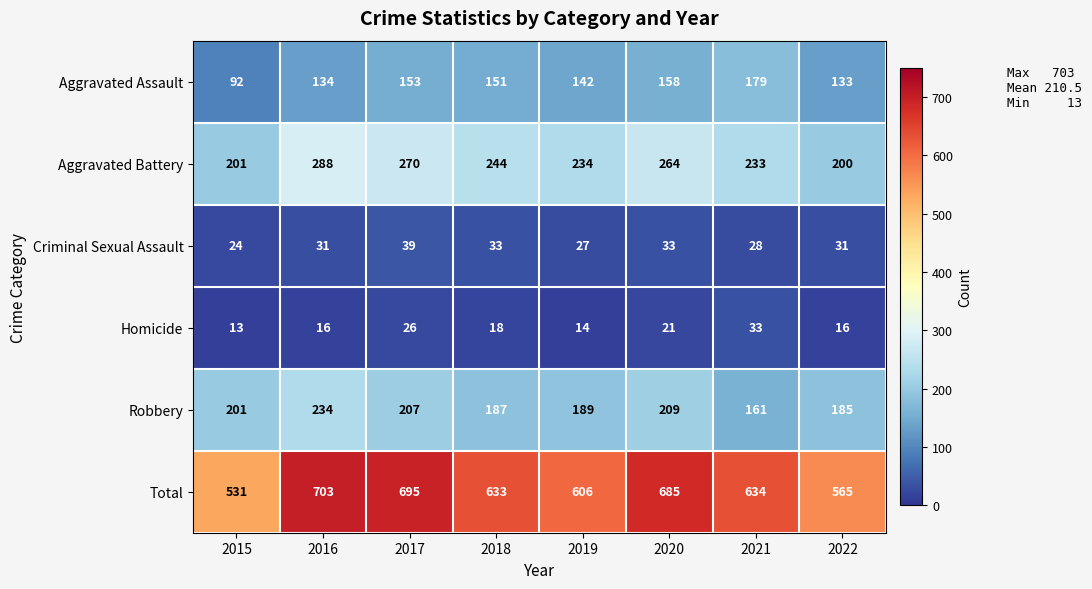

List the series in order of their peak value, highest first.

Total, Aggravated Battery, Robbery, Aggravated Assault, Criminal Sexual Assault, Homicide